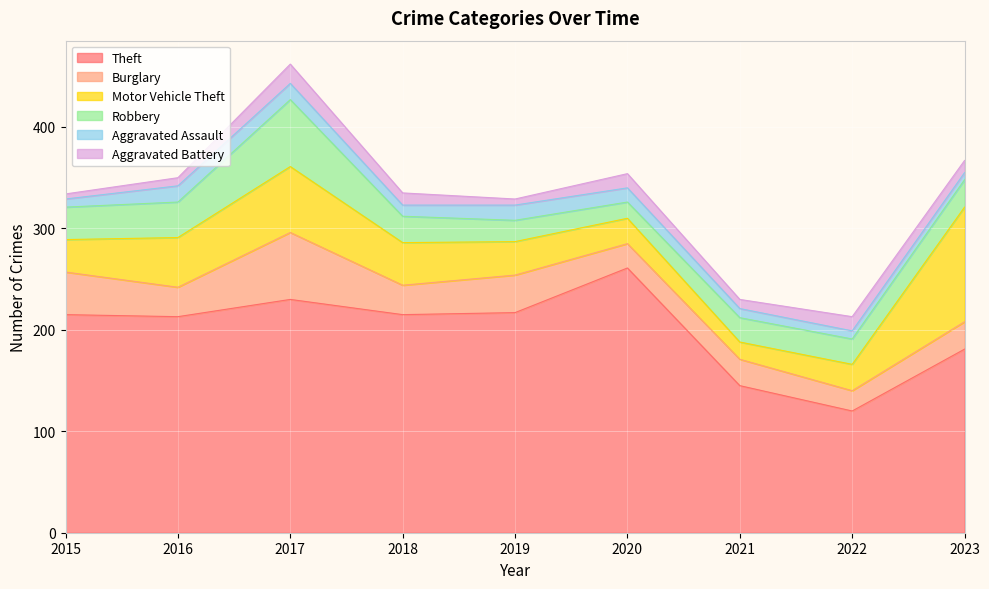

True or false: Theft and Robbery cross at least once.

False